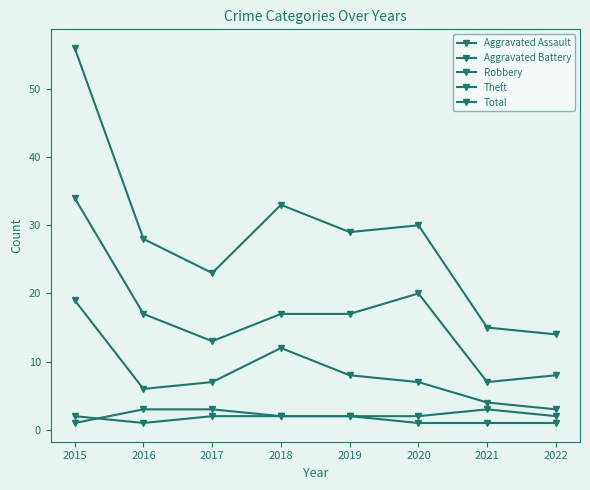

What is the lowest value of the Aggravated Battery series?

1